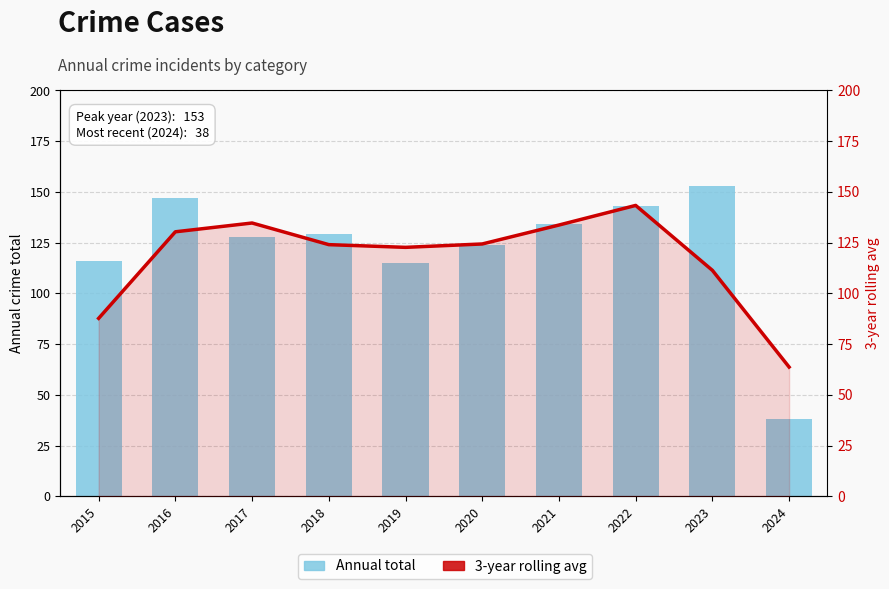

List the series in order of their peak value, highest first.

Annual total, 3-year rolling avg